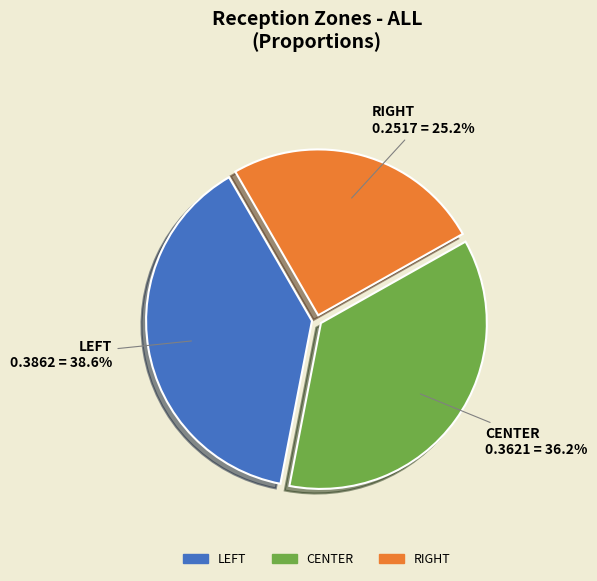

Which slice is the largest?

LEFT